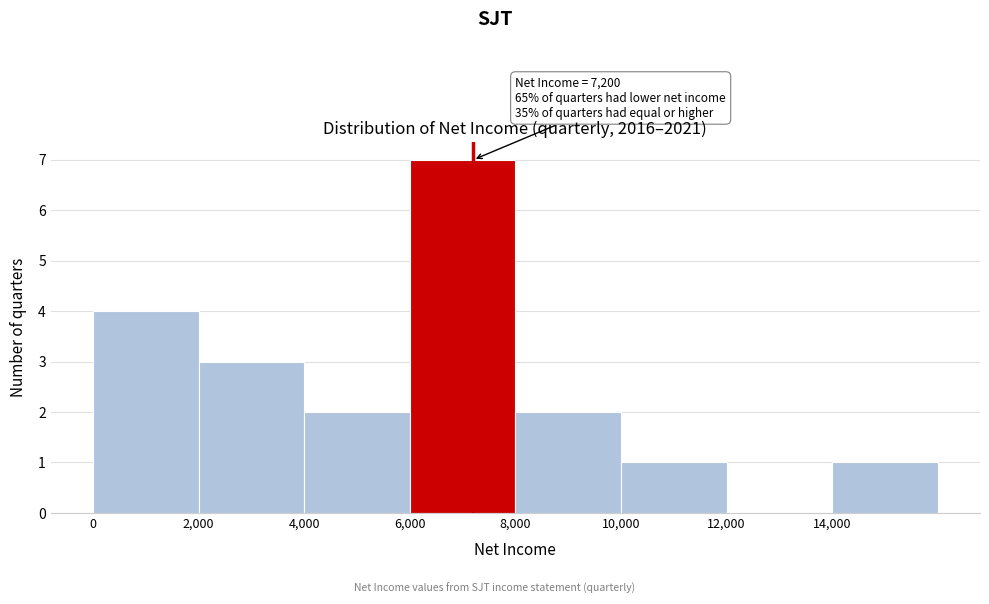

Over which range of the x-axis is the bar tallest?

6000 to 8000